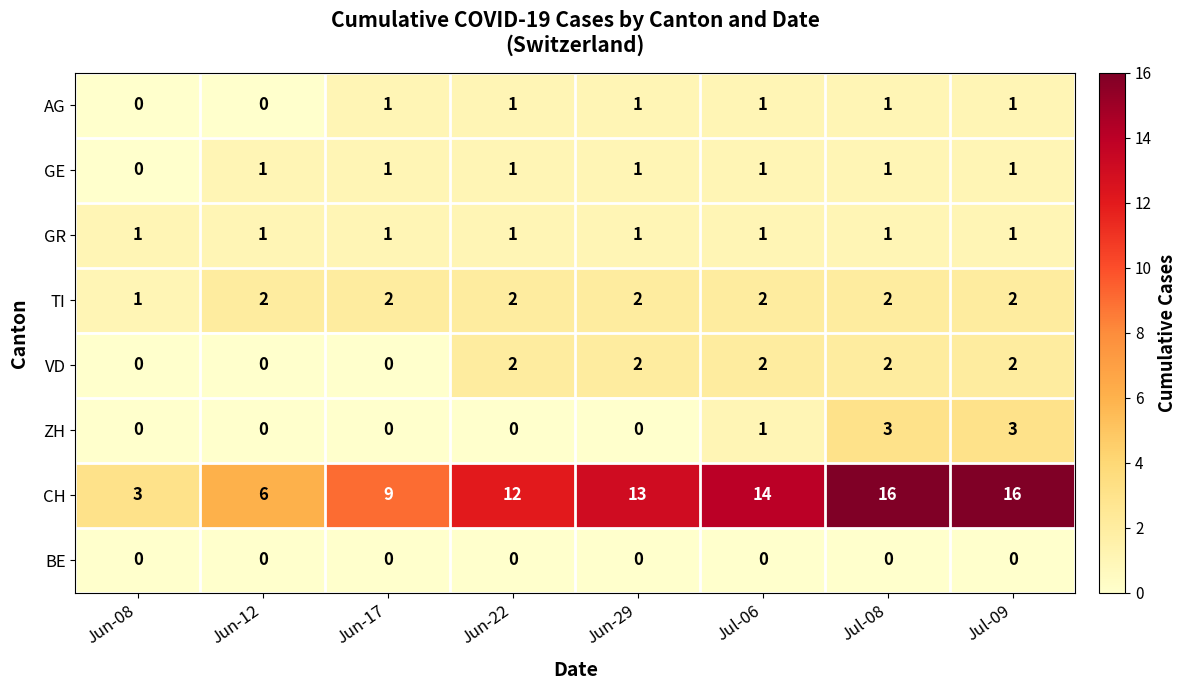

What is the total value across all series at Jun-17?

14